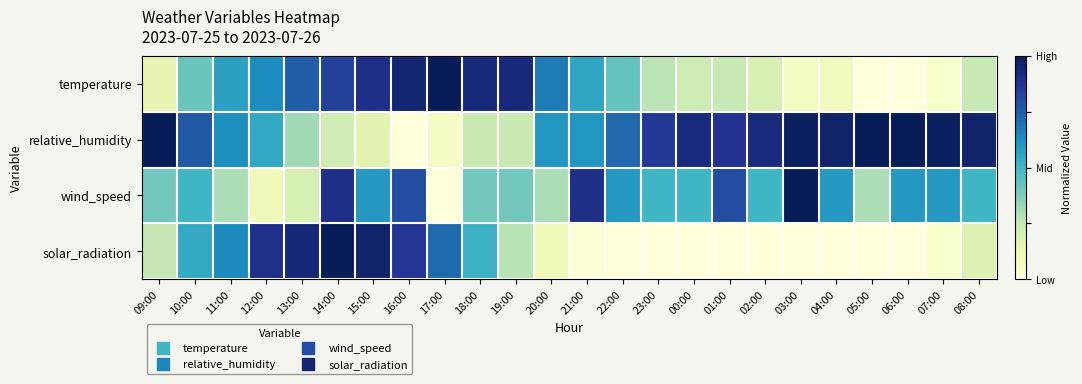

Which series has the largest range (max minus min)?

temperature